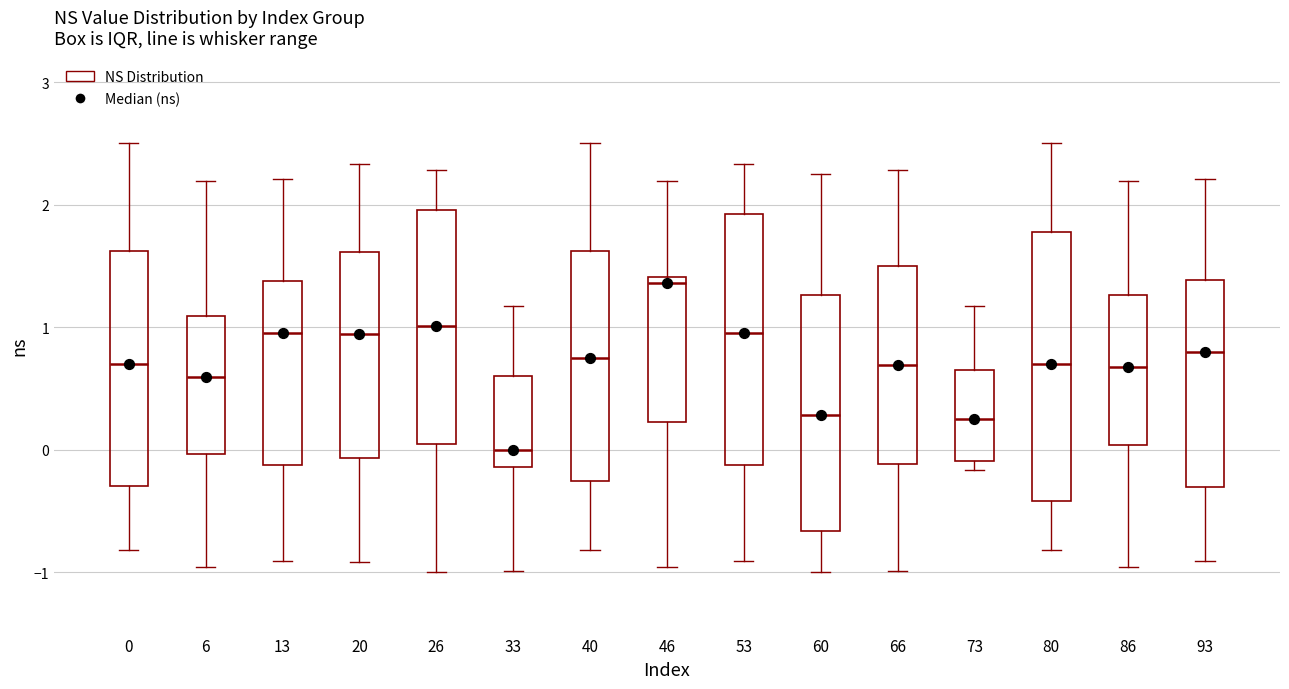

Comparing the boxes themselves (not the whiskers), which one is the tallest?

80